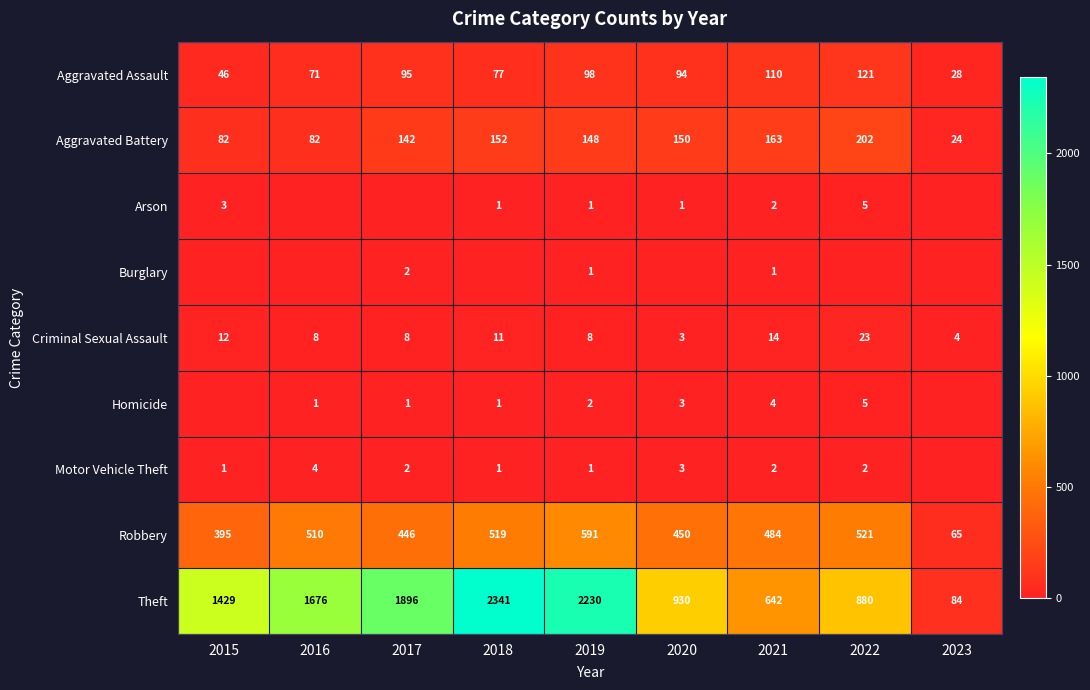

How many distinct data groups are displayed?

9